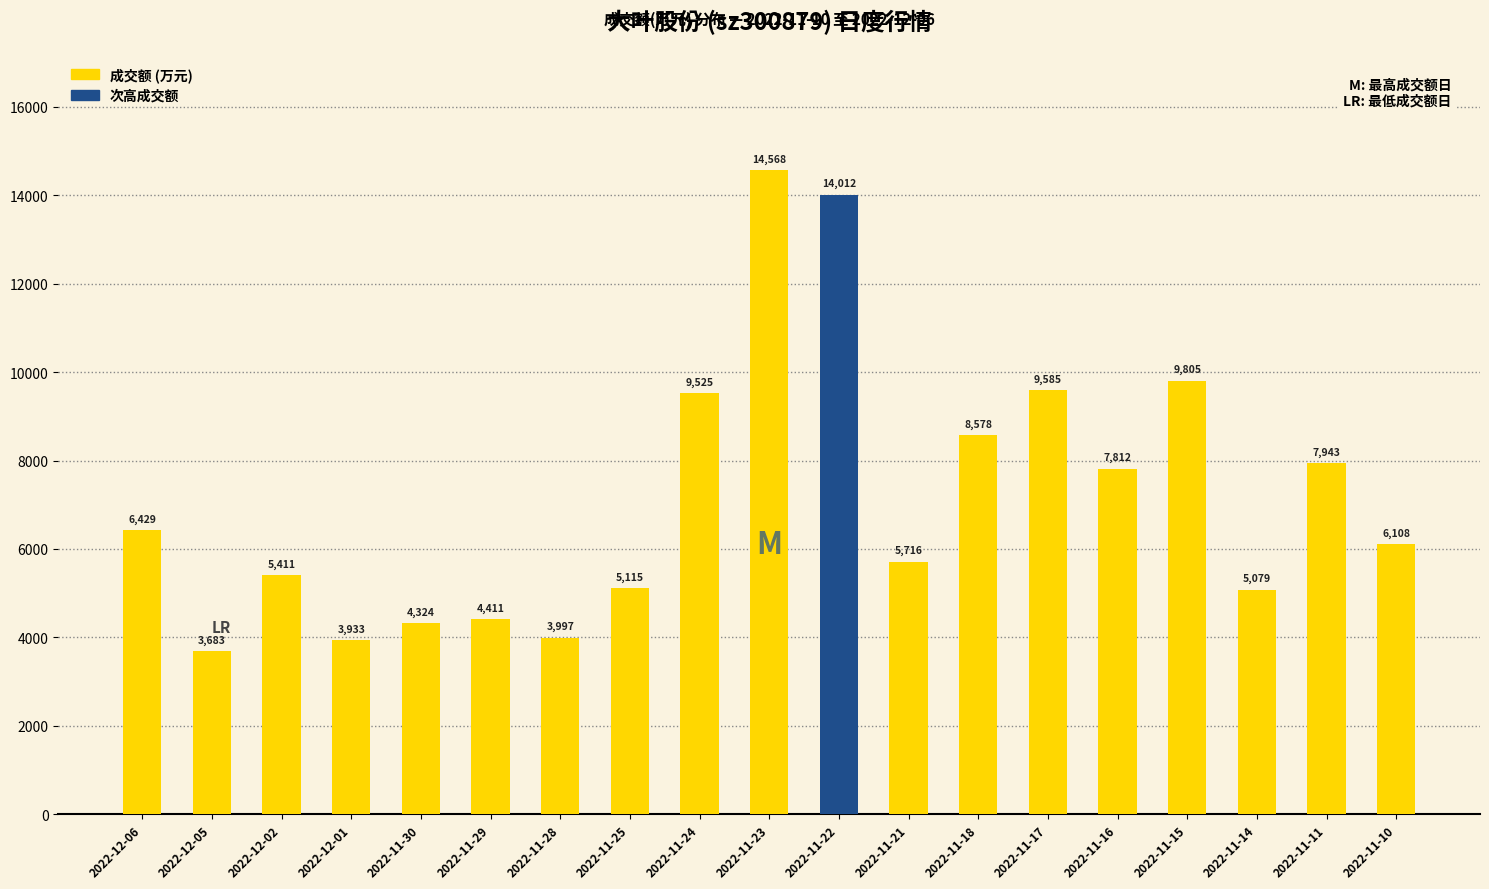

Reading left to right, what are all the values shown in this chart?

6429	3683	5411	3933	4324	4411	3997	5115	9525	14568	14012	5716	8578	9585	7812	9805	5079	7943	6108